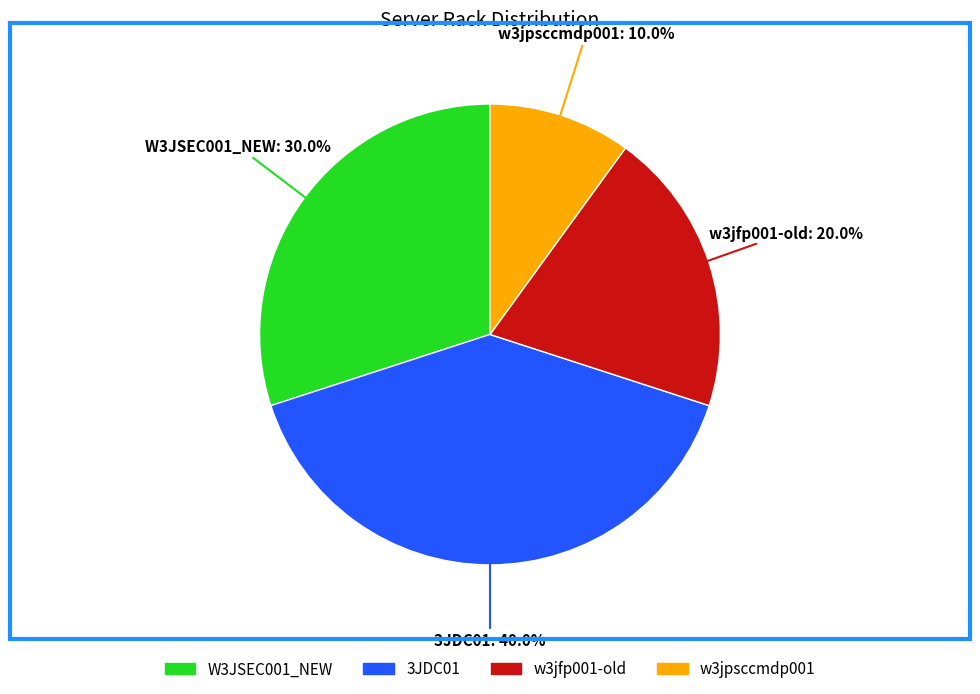

To the nearest percent, what portion does w3jfp001-old represent?

20%